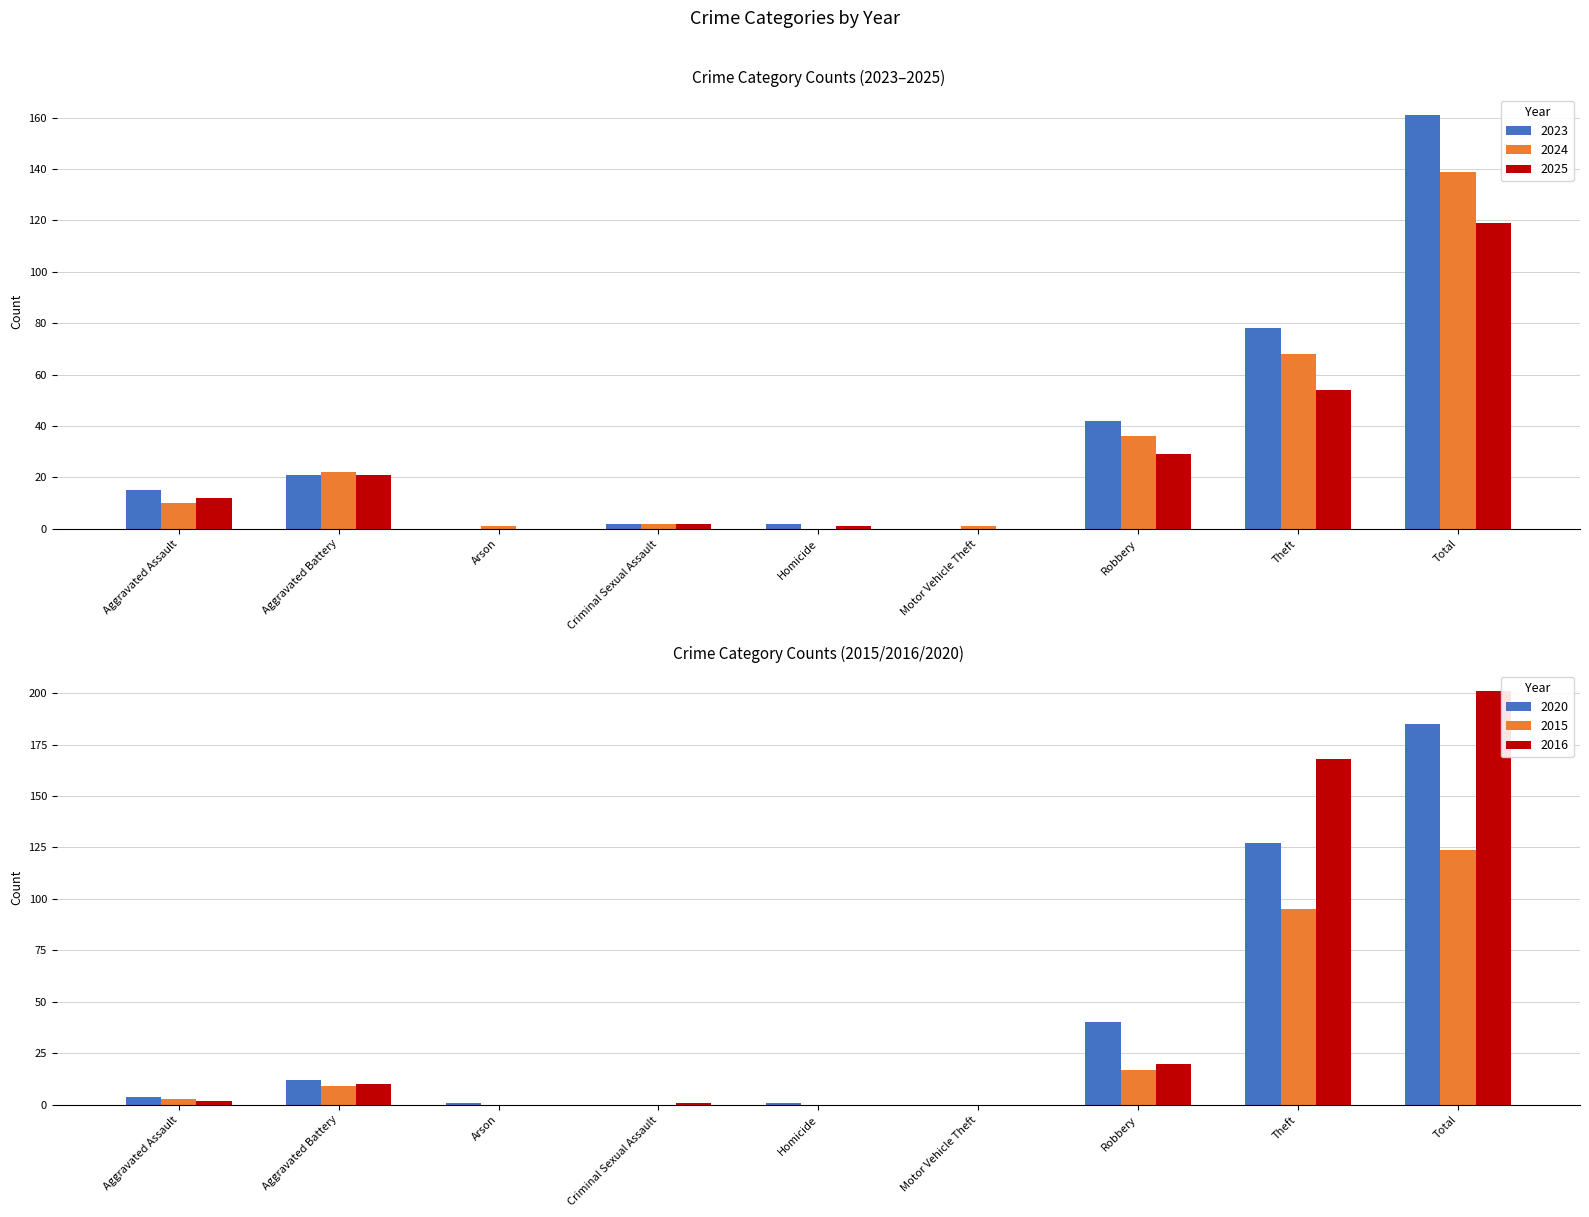

What is the greatest value displayed?

201